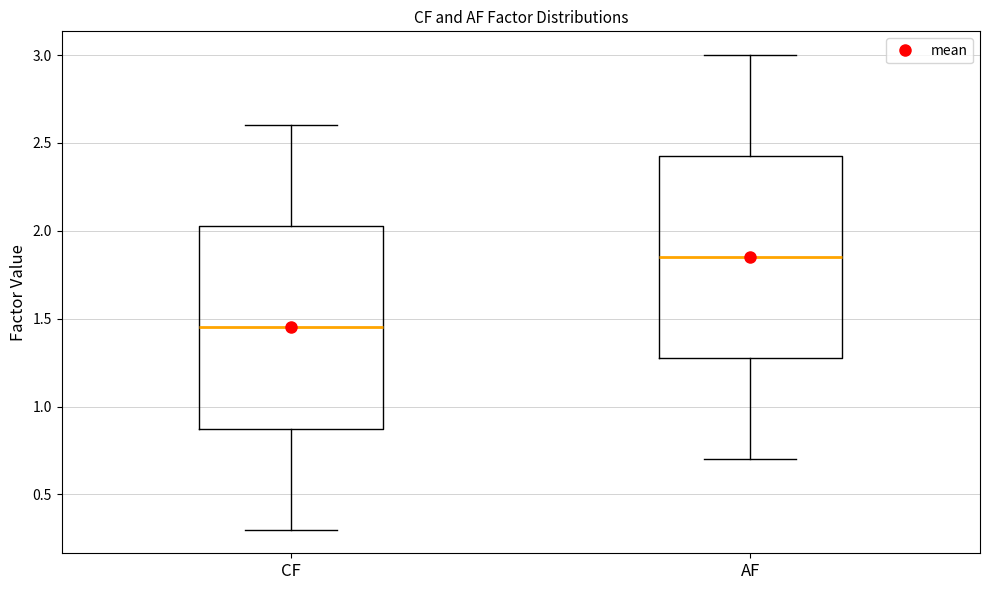

Where is the upper edge of the box for AF on the y-axis? The values are not printed on the chart, so give them approximately, as read against the axis.

2.45